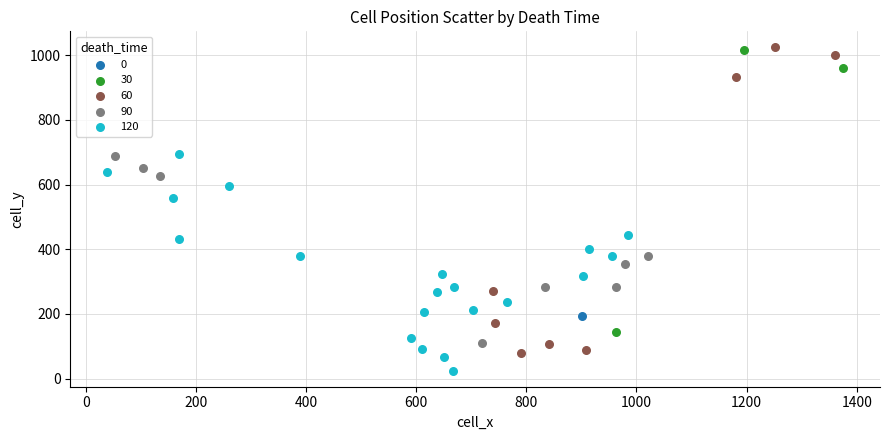

Which series reaches the minimum Y coordinate?

120